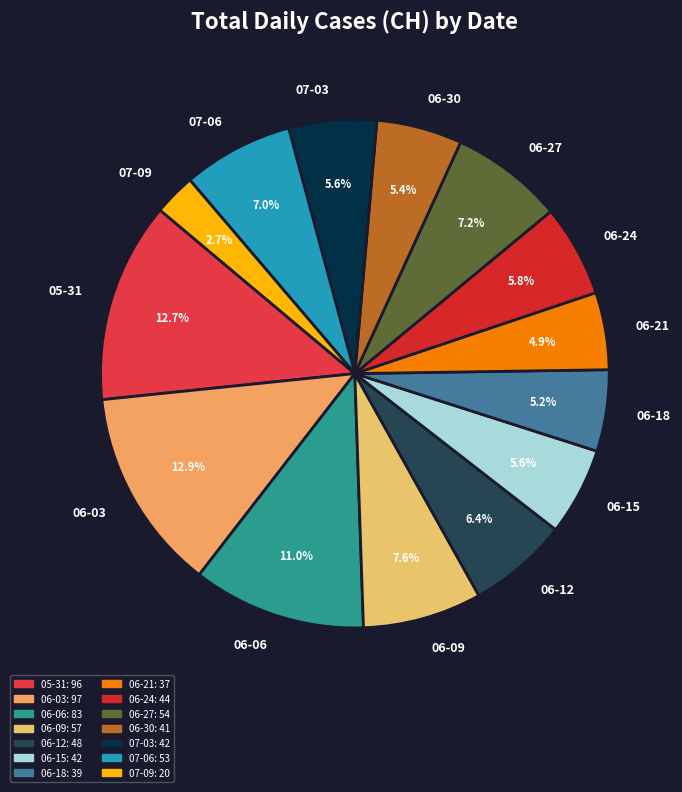

Does 06-09 represent more than half of the total?

No